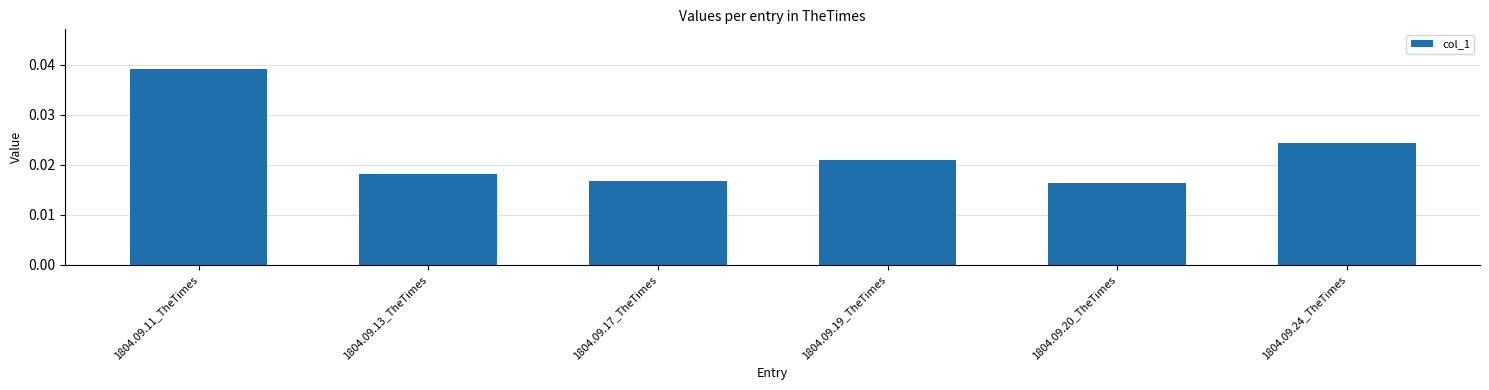

How many data points does each series have?

6